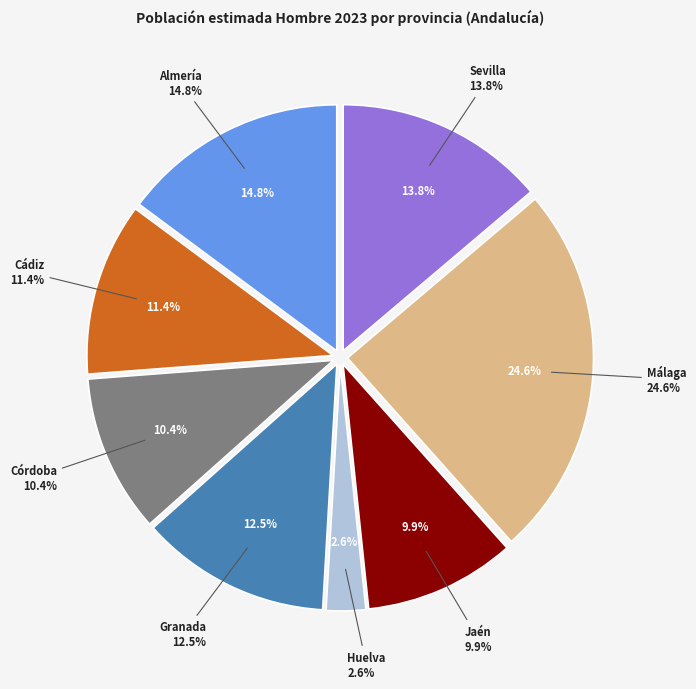

Is it true that Granada is 12% of the pie?

True